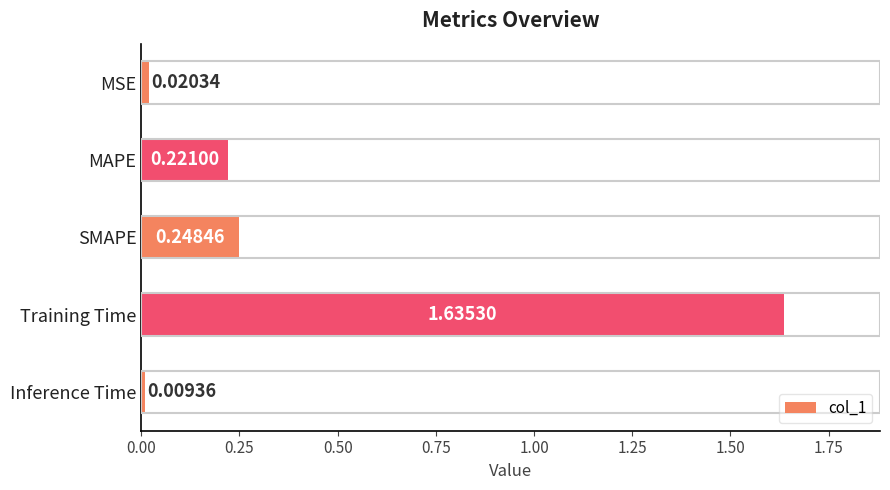

Rank the categories by value from highest to lowest.

Training Time, SMAPE, MAPE, MSE, Inference Time